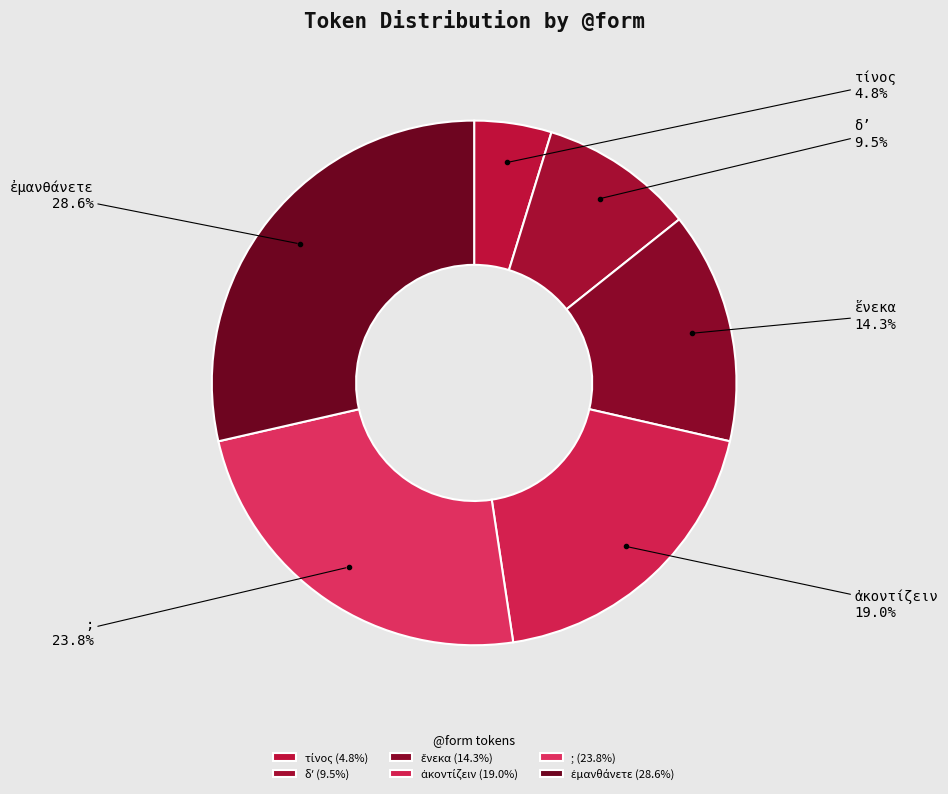

Does any single category account for the majority?

No